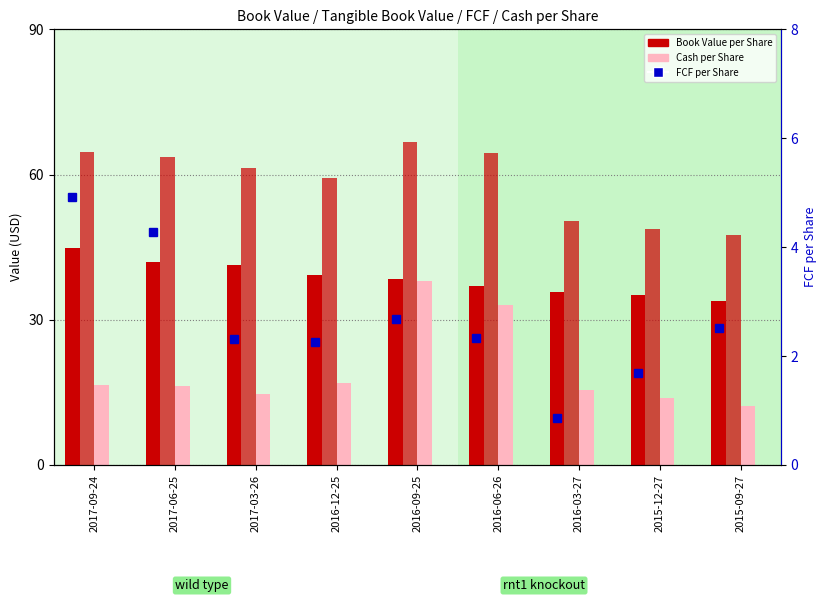

Which category has the lowest value in the Book Value per Share series?

2015-09-27